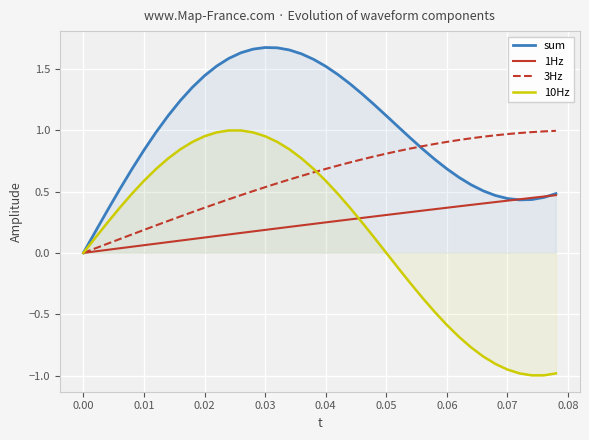

The value of 1Hz at 0.03 is 0.2. True or false?

True